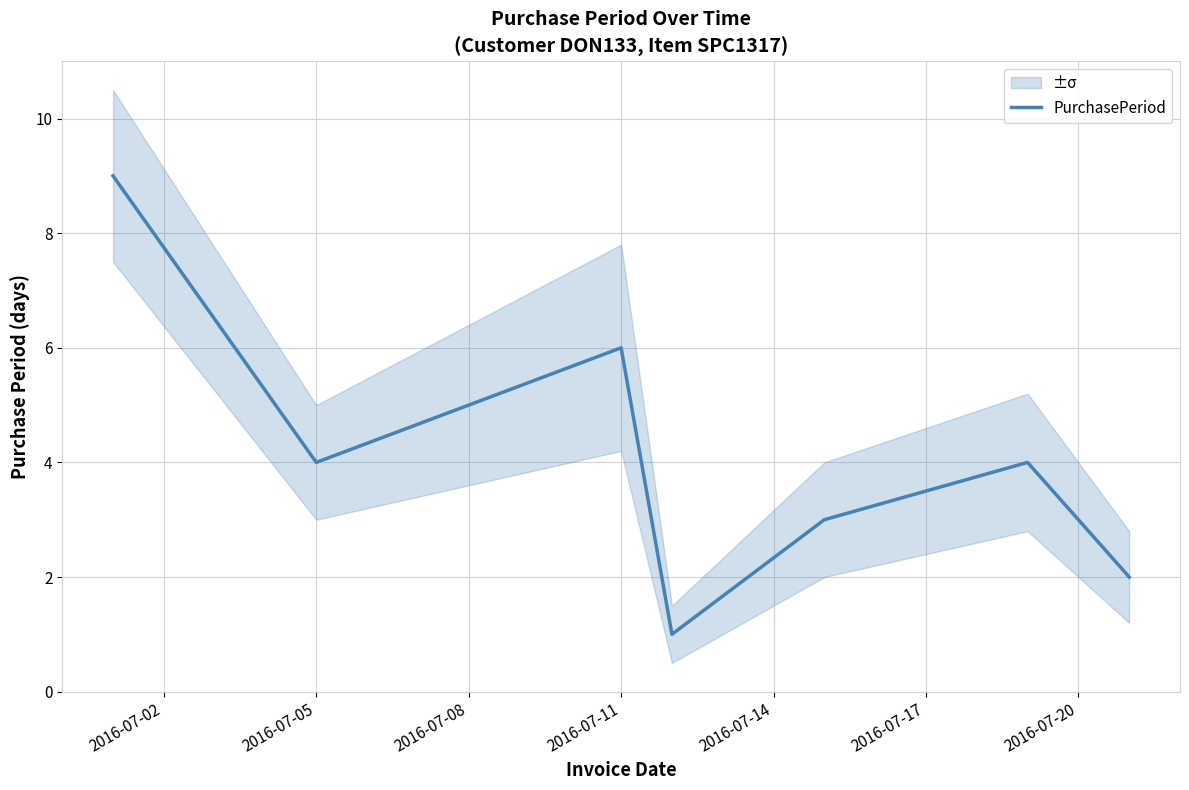

Reading left to right, what are all the values shown in this chart?

9	4	6	1	3	4	2